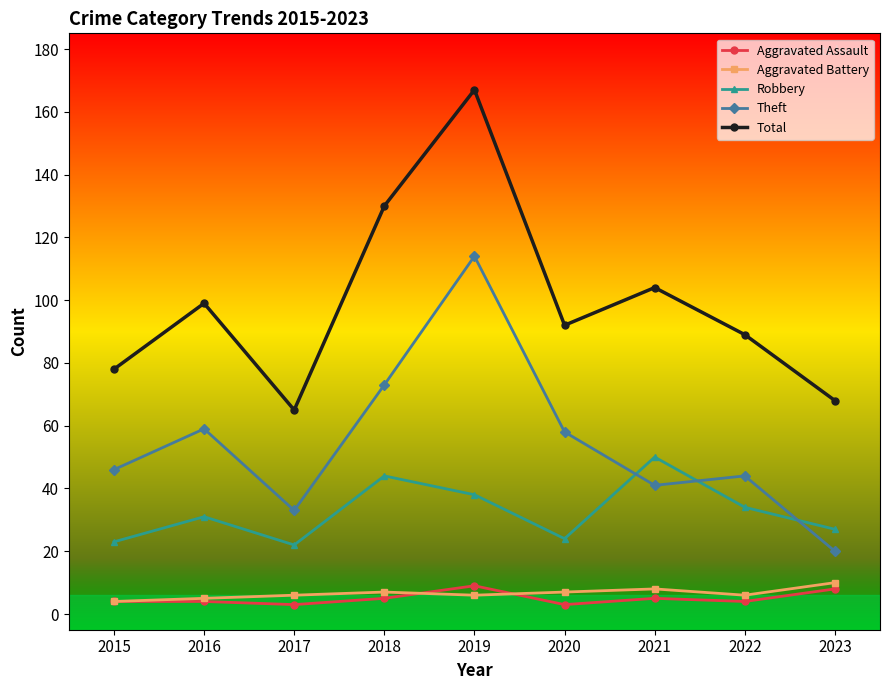

What value does the Aggravated Assault series have at 2021?

5